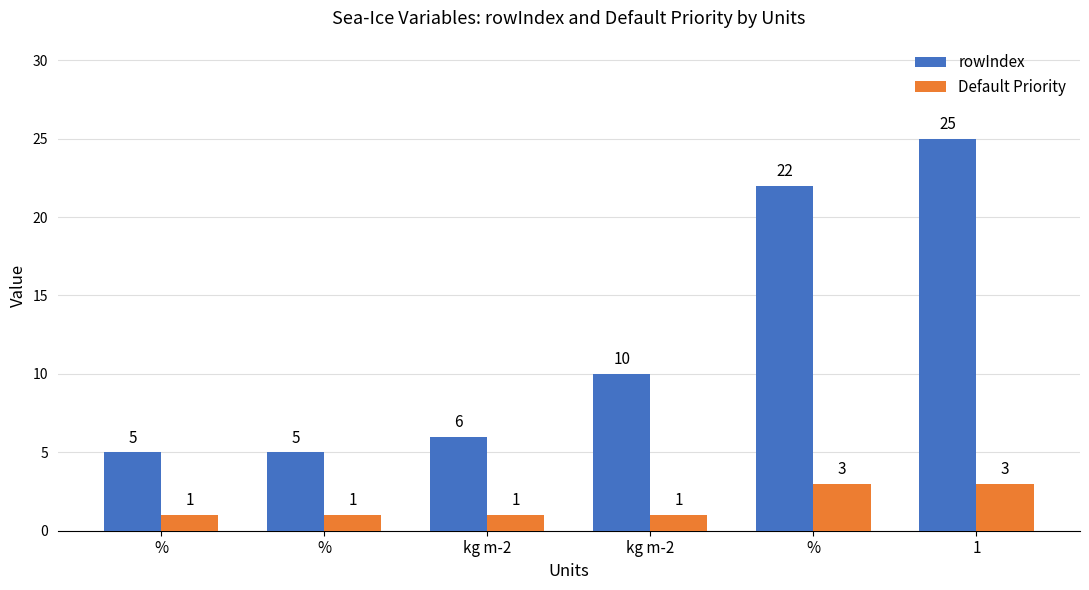

How many distinct data groups are displayed?

2